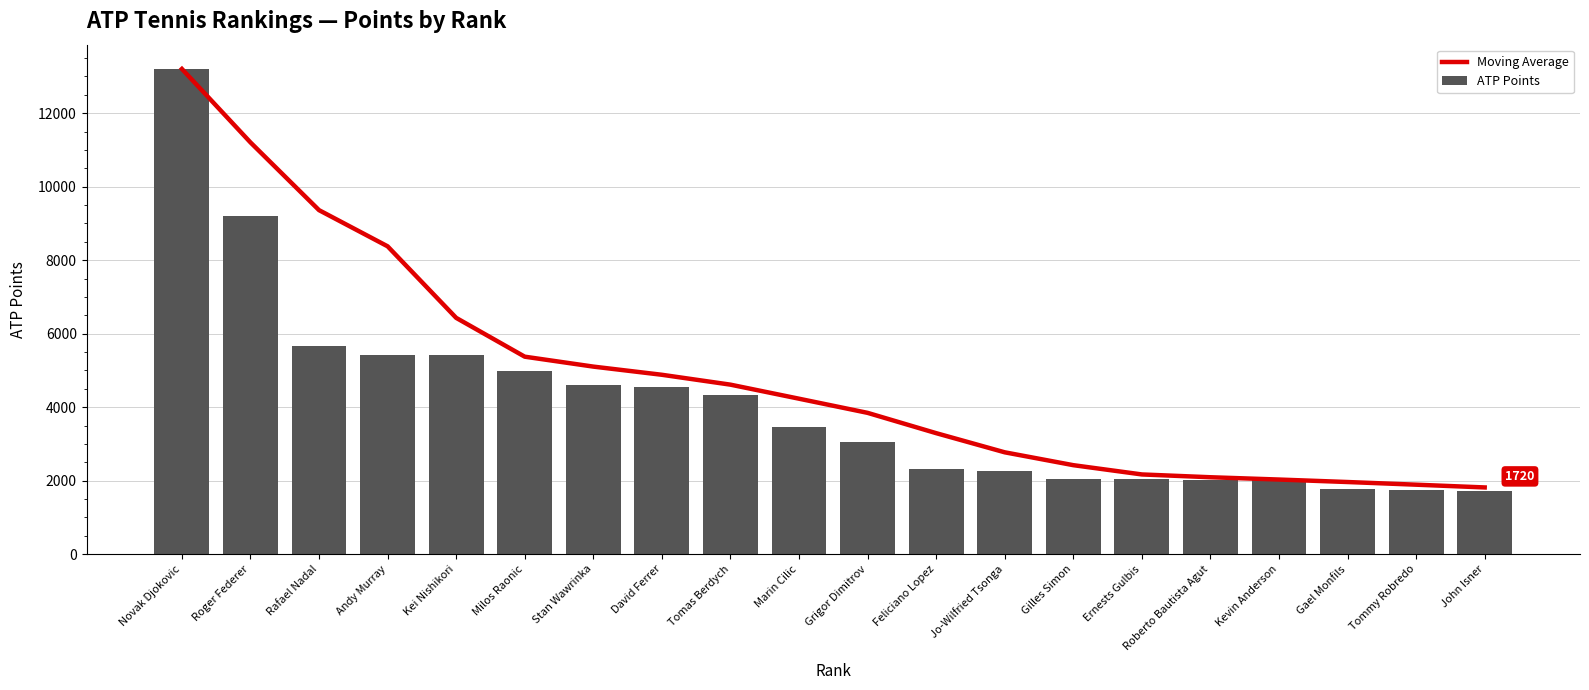

Which category has the lowest value in the ATP Points series?

John Isner